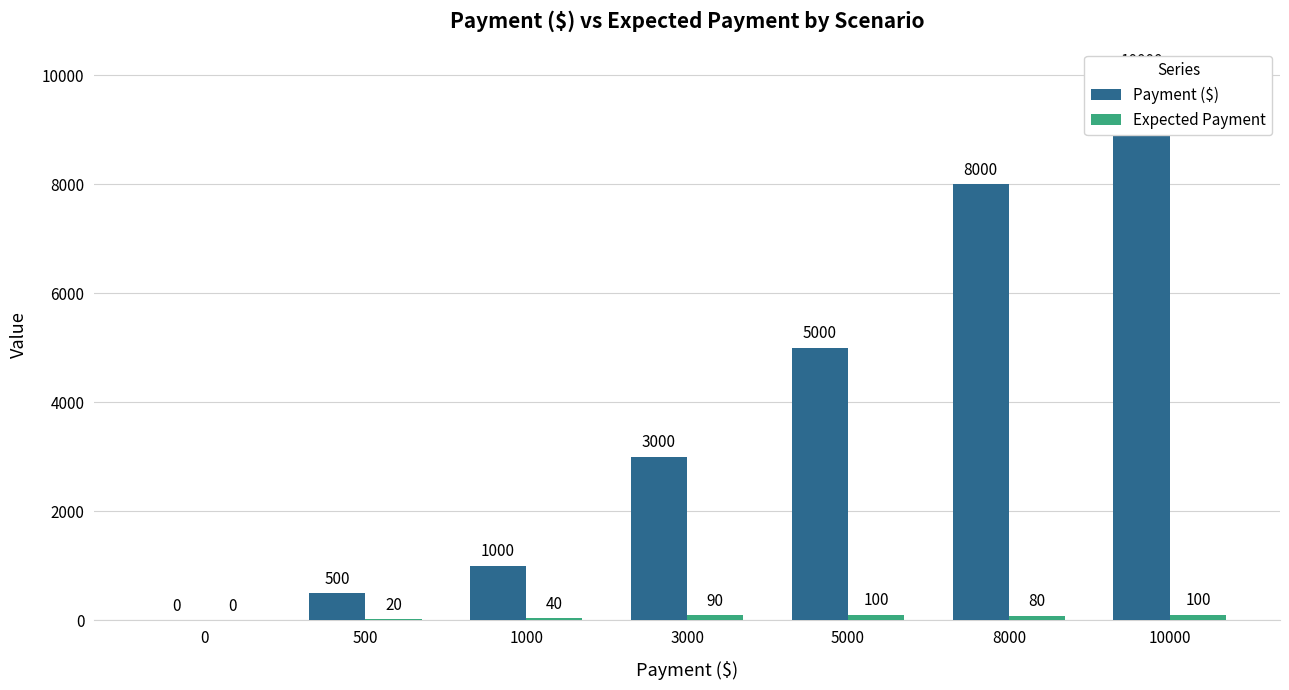

How many groups of bars are there?

7